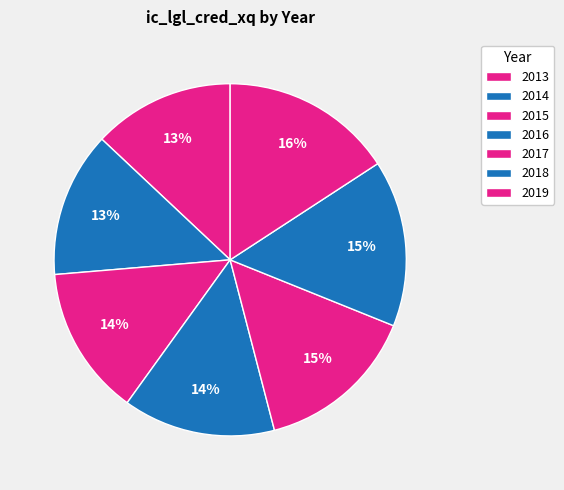

How many slices are in this pie chart?

7